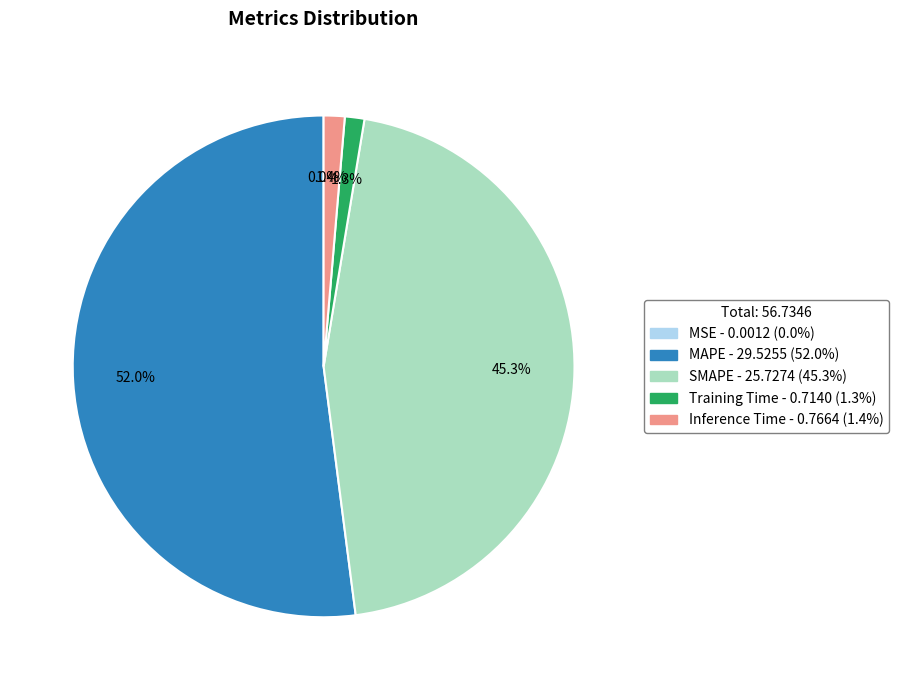

What percentage is NOT represented by SMAPE?

54.7%